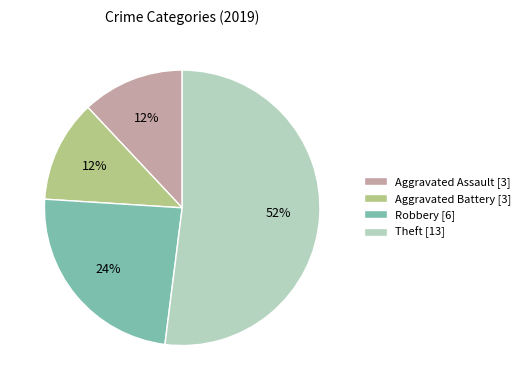

To the nearest percent, what is the difference between the Robbery and Aggravated Battery slice percentages?

12%